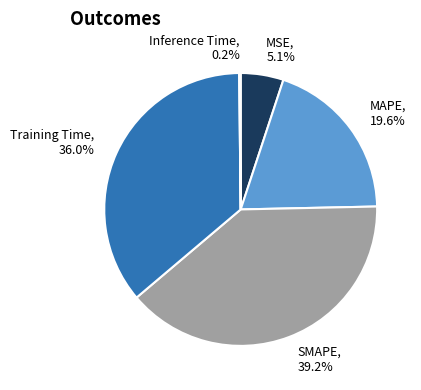

To the nearest percent, what percentage of the pie is Training Time?

36%